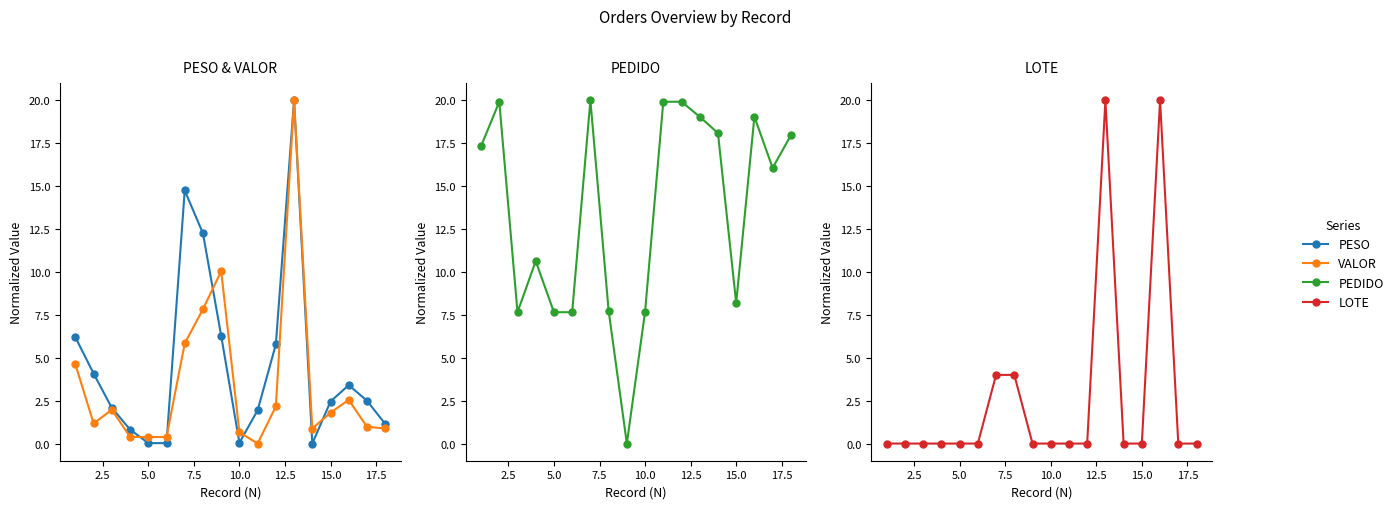

What is the difference between the maximum and minimum values in the LOTE series?

20.0